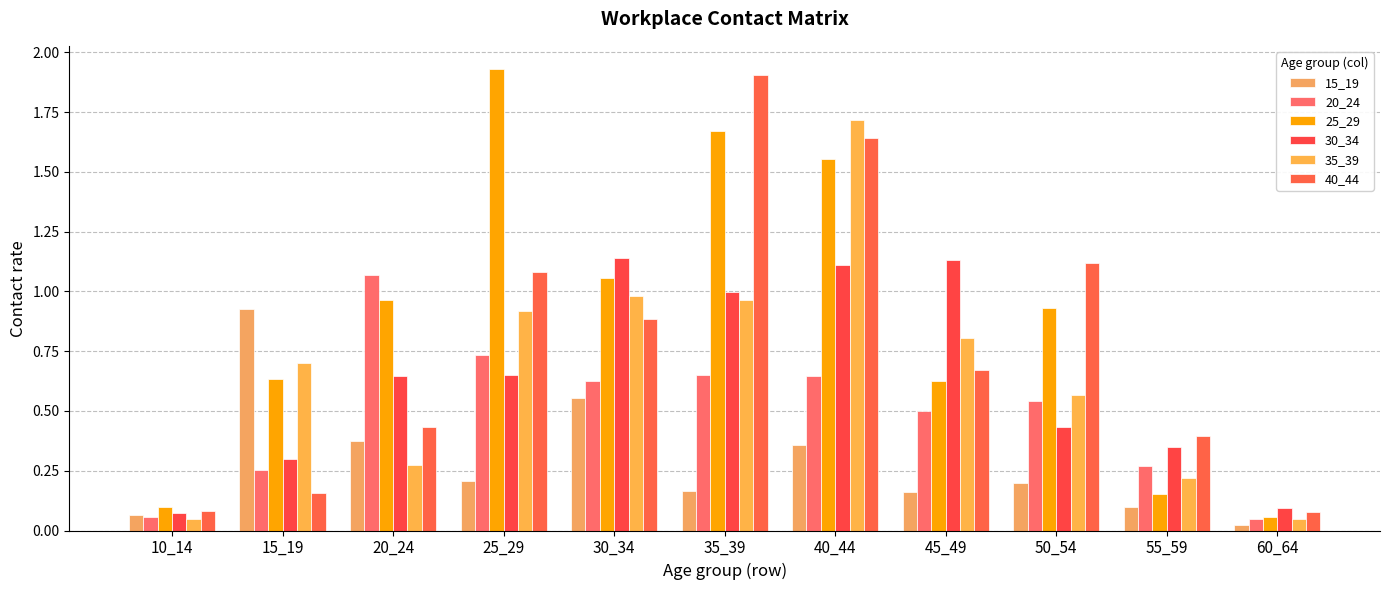

What is the total value across all series at 10_14?

0.4